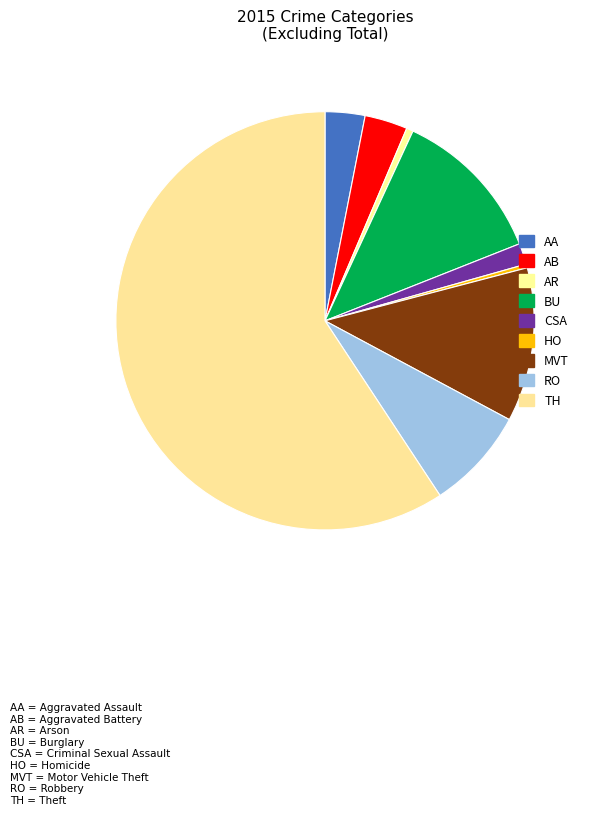

To the nearest percent, what is the average slice percentage?

11%